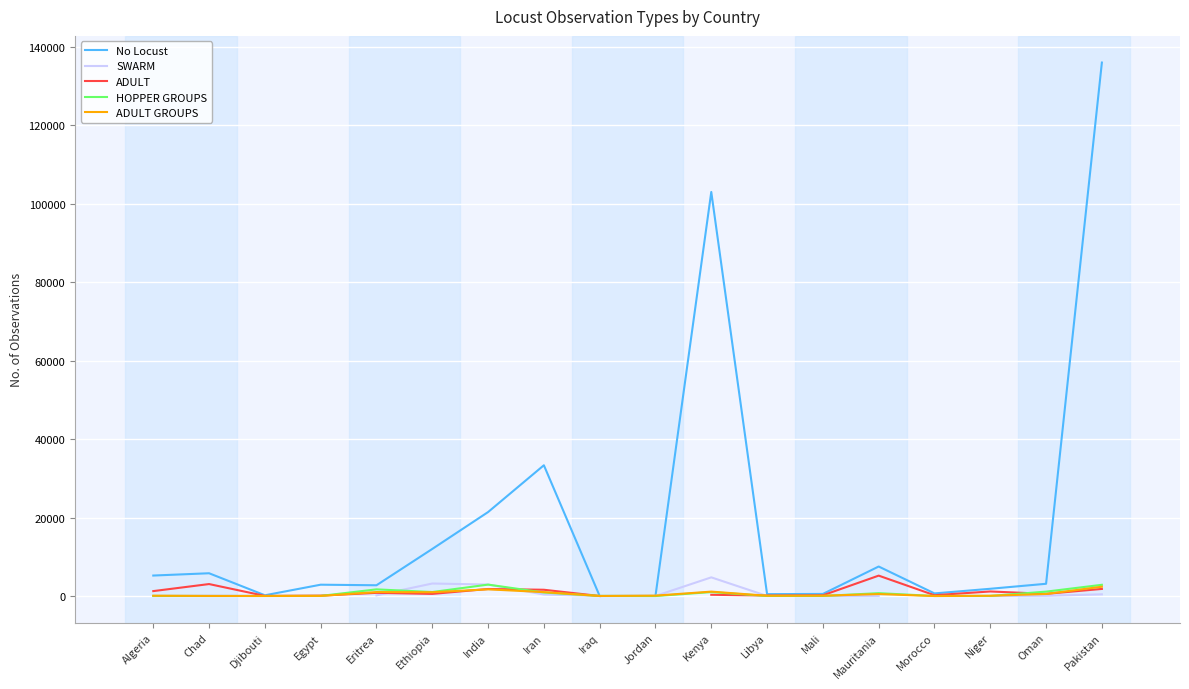

What is the maximum value for No Locust?

135911